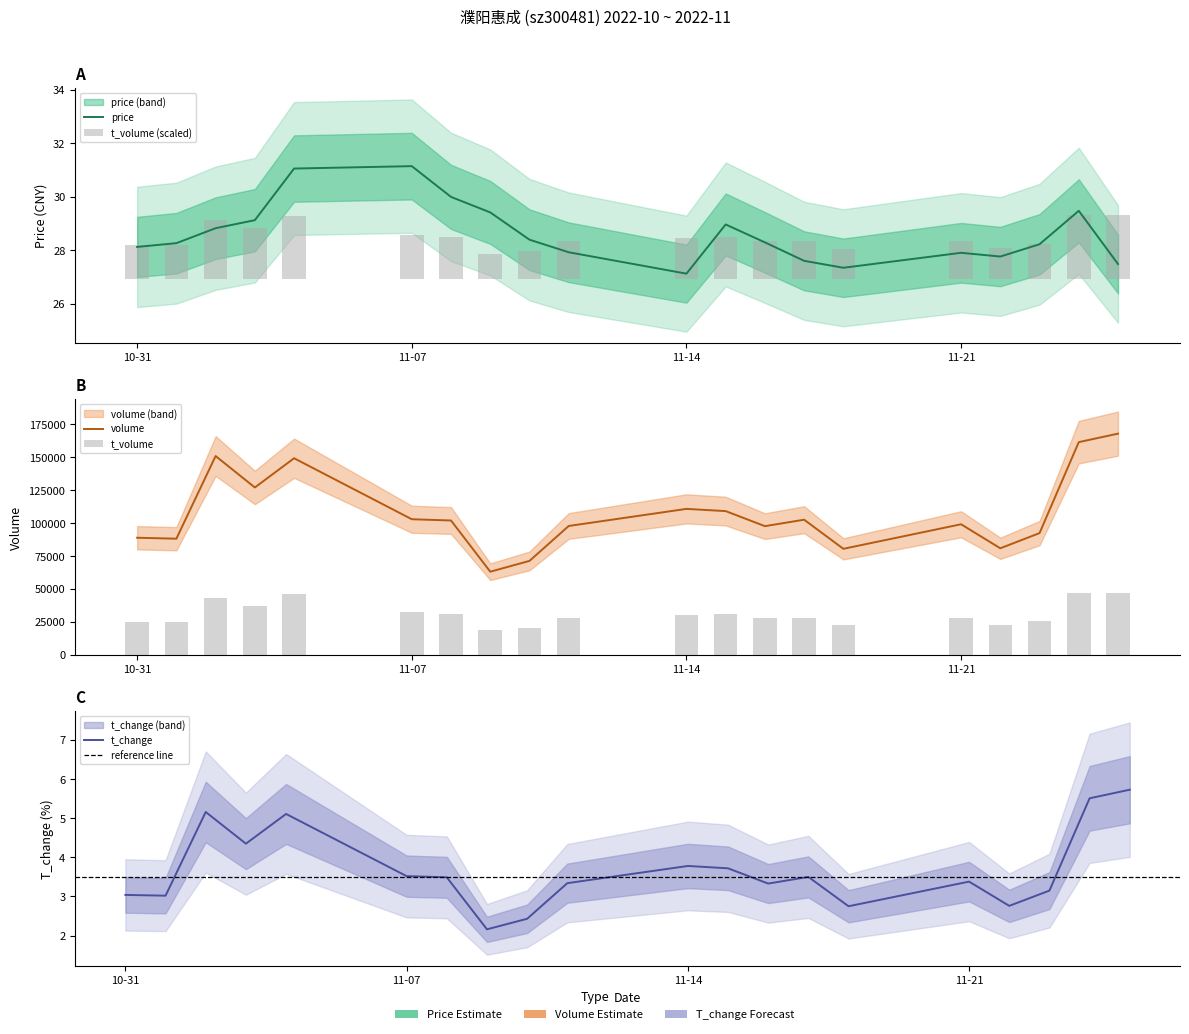

Is it true that t_change equals 4.8 at 2022-11-11?

False